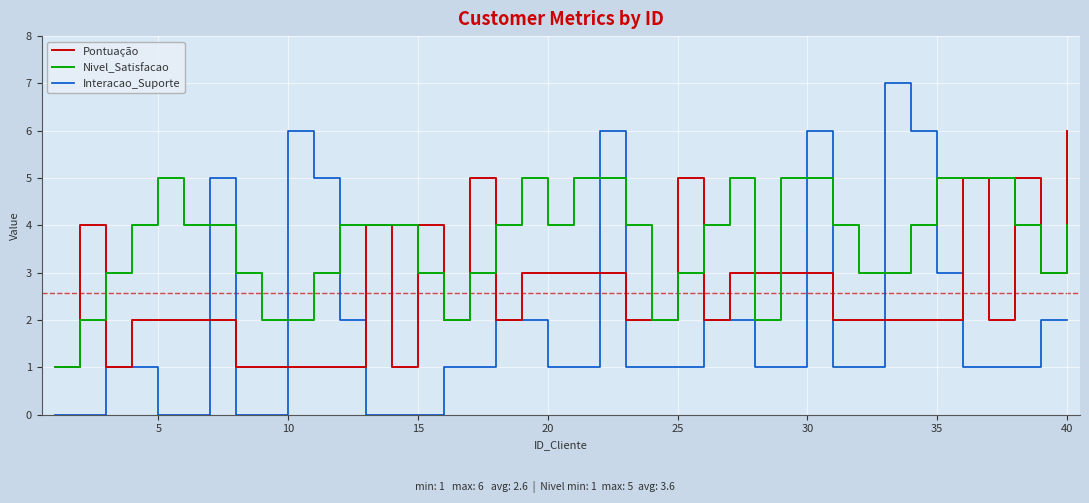

List the series in order of their overall mean, lowest first.

Interacao_Suporte, Pontuação, Nivel_Satisfacao